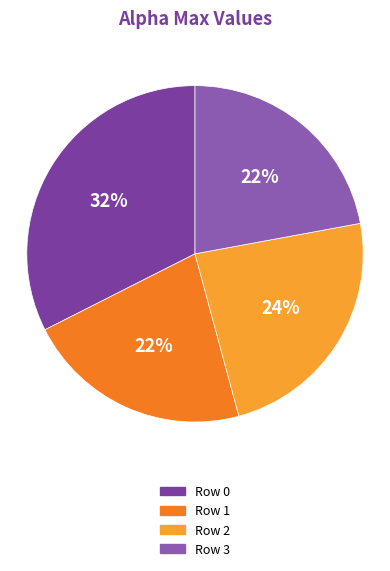

Which category has the smallest portion of the pie?

1